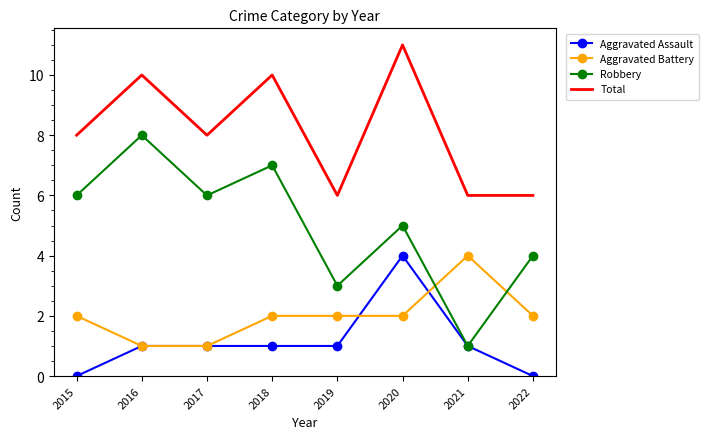

Rank the series at 2015 from lowest to highest value.

Aggravated Assault, Aggravated Battery, Robbery, Total